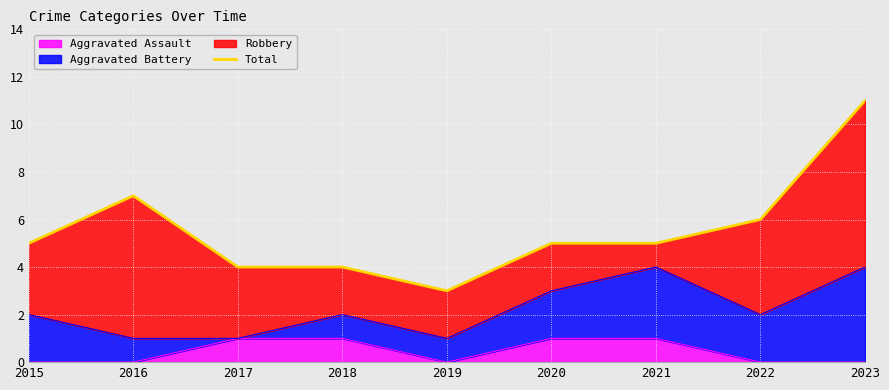

Which label corresponds to the largest value in the chart?

2023